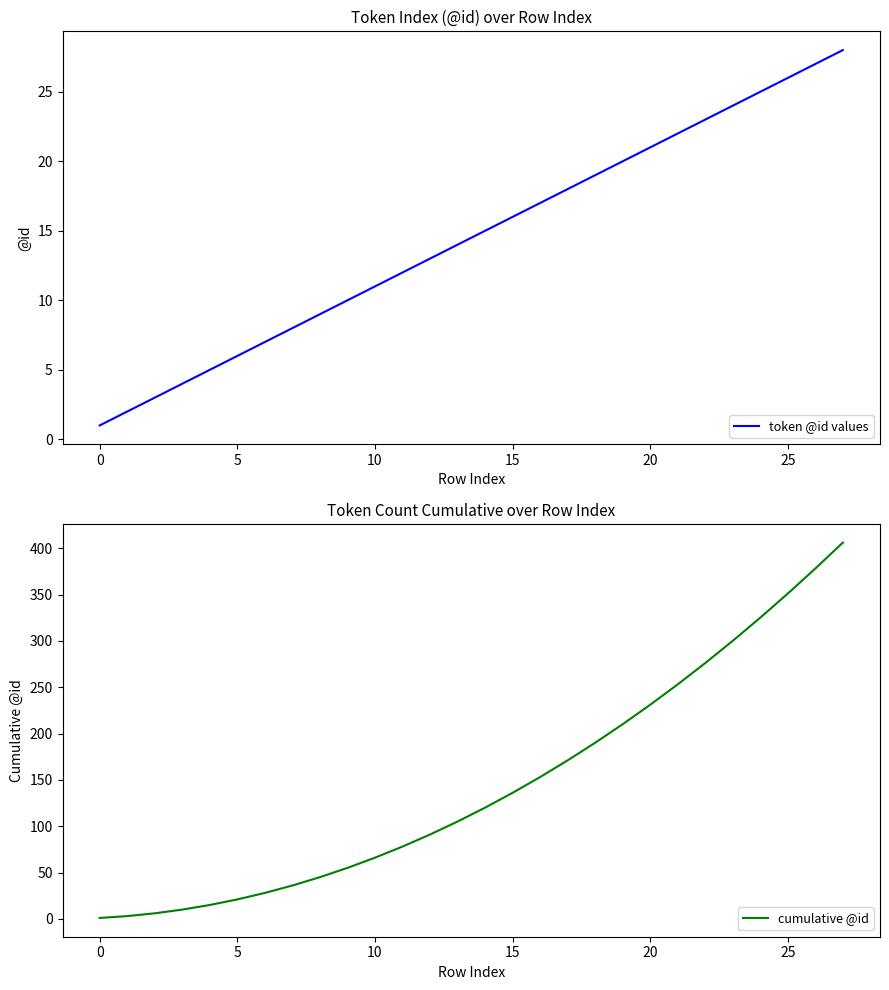

How many lines are shown in the chart?

2